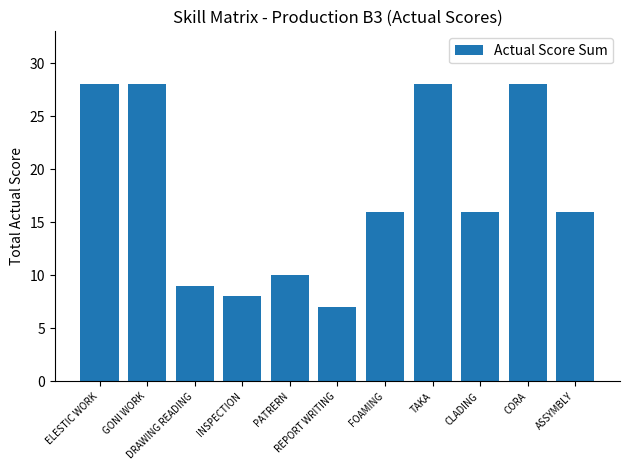

What is the greatest value displayed?

28